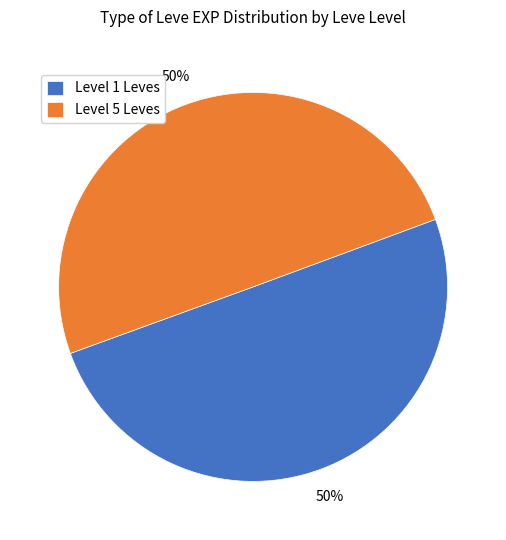

To the nearest percent, what is the average slice percentage?

50%